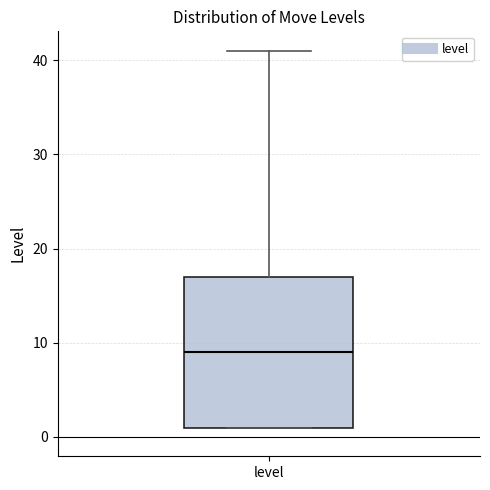

Transcribe this box plot: give where the median line is, the range the box spans, and where the two whiskers end, as read against the y-axis. The values are not printed on the chart, so give them approximately, as read against the axis.

median 9, box 1 to 17, whiskers 1 to 41